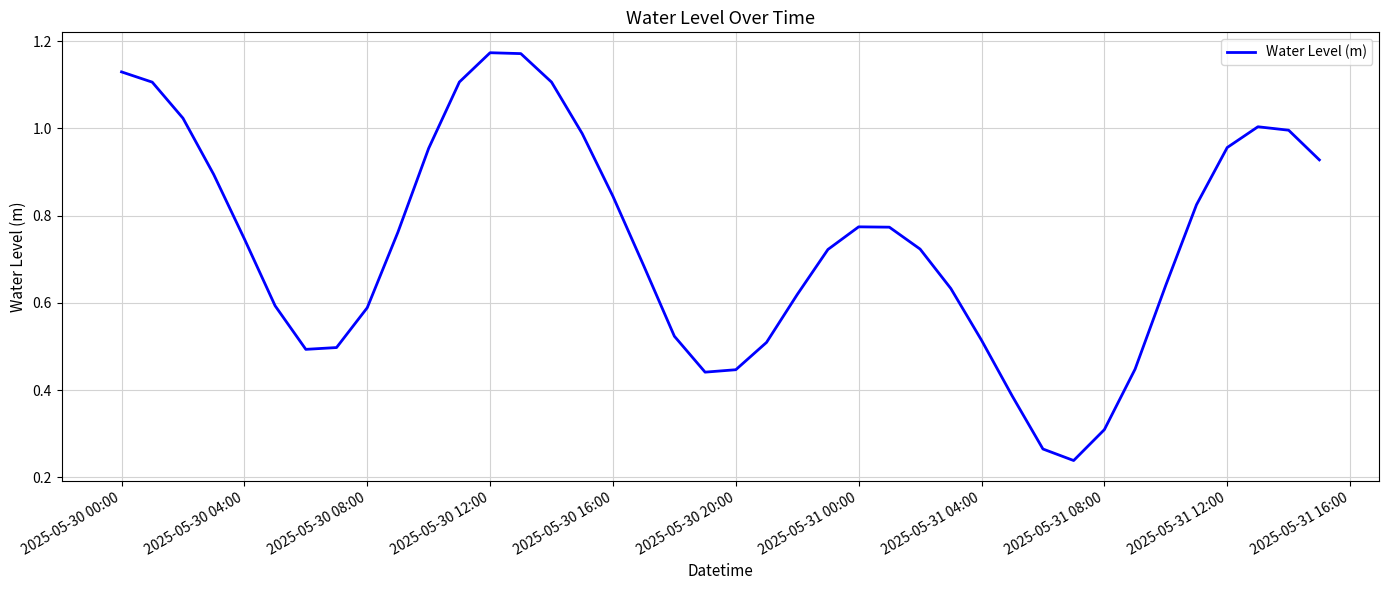

Reading left to right, list all the values displayed in this chart.

1.1	1.1	1.0	0.9	0.7	0.6	0.5	0.5	0.6	0.8	1.0	1.1	1.2	1.2	1.1	1.0	0.8	0.7	0.5	0.4	0.4	0.5	0.6	0.7	0.8	0.8	0.7	0.6	0.5	0.4	0.3	0.2	0.3	0.4	0.6	0.8	1.0	1.0	1.0	0.9